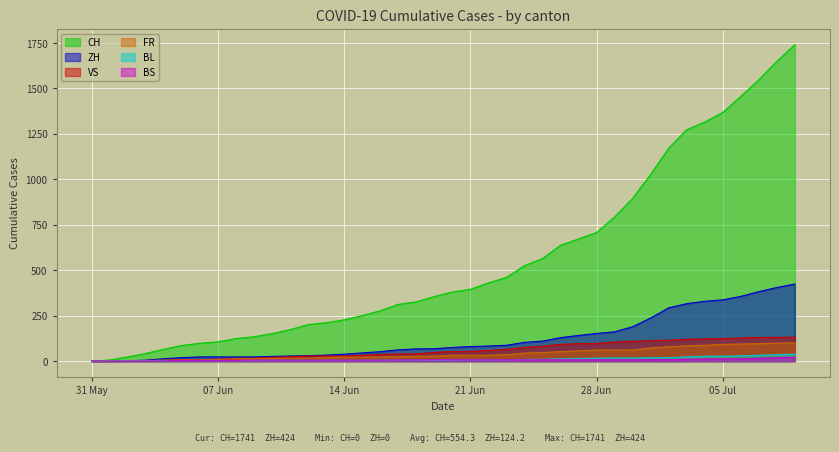

Count the number of categories in the chart.

40